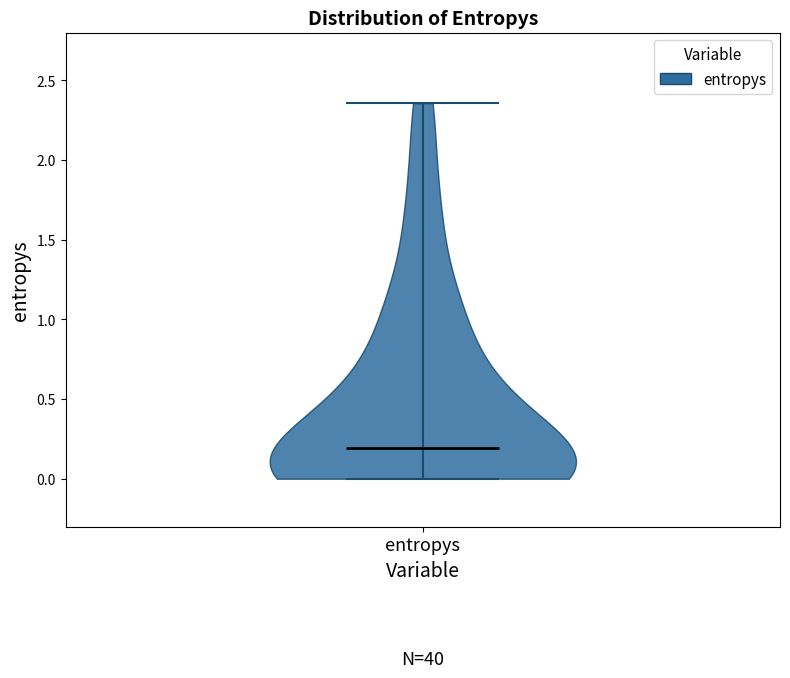

Read this violin plot against the y-axis: where its median line is, and the lowest and highest points the violin reaches. The values are not printed on the chart, so give them approximately, as read against the axis.

median line 0.20, lowest point 0.00, highest point 2.35